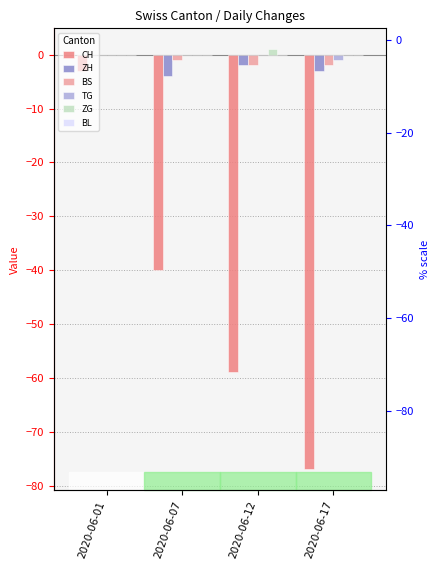

What are all the series names shown in the legend?

CH, ZH, BS, TG, ZG, BL